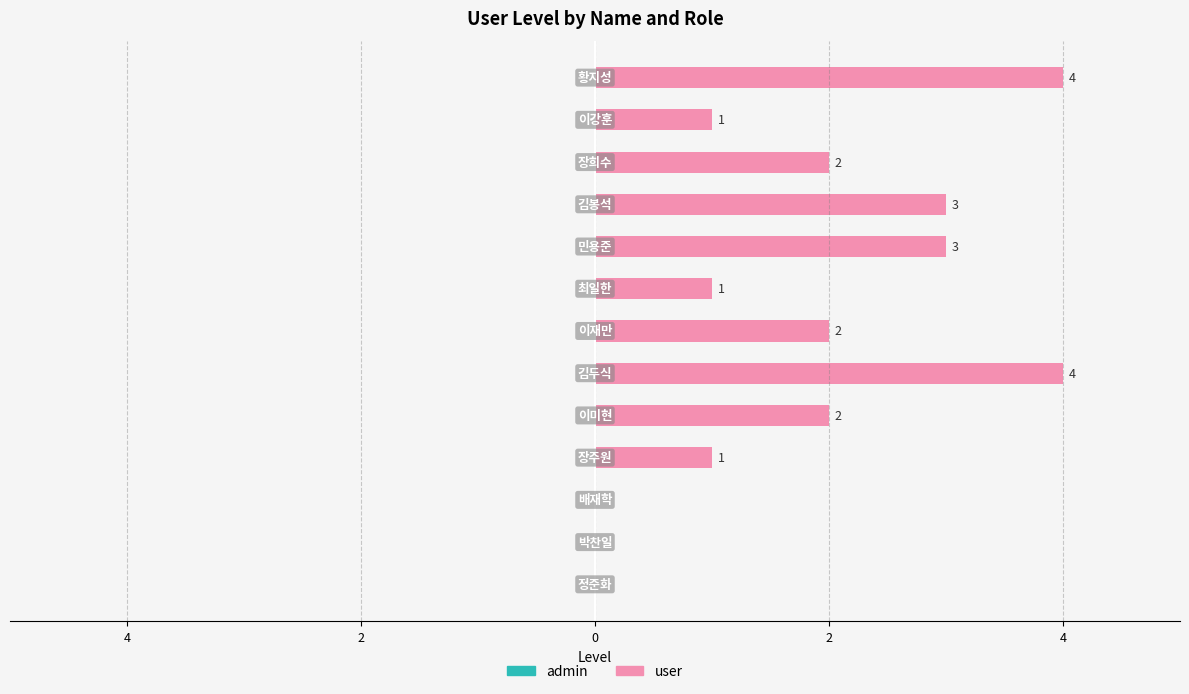

Are the bars horizontal?

Yes